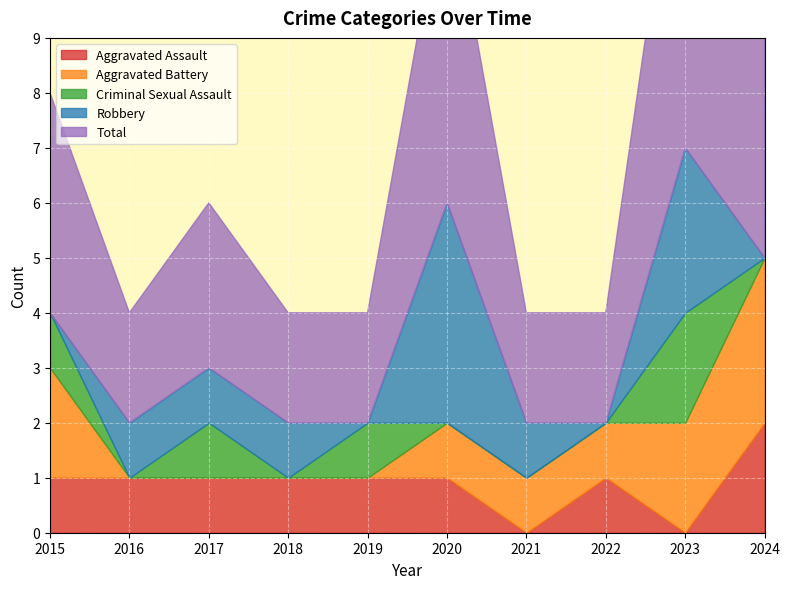

Reading left to right, transcribe all the data shown in this chart.

Aggravated Assault: 1	1	1	1	1	1	0	1	0	2
Aggravated Battery: 2	0	0	0	0	1	1	1	2	3
Criminal Sexual Assault: 1	0	1	0	1	0	0	0	2	0
Robbery: 0	1	1	1	0	4	1	0	3	0
Total: 4	2	3	2	2	6	2	2	7	5